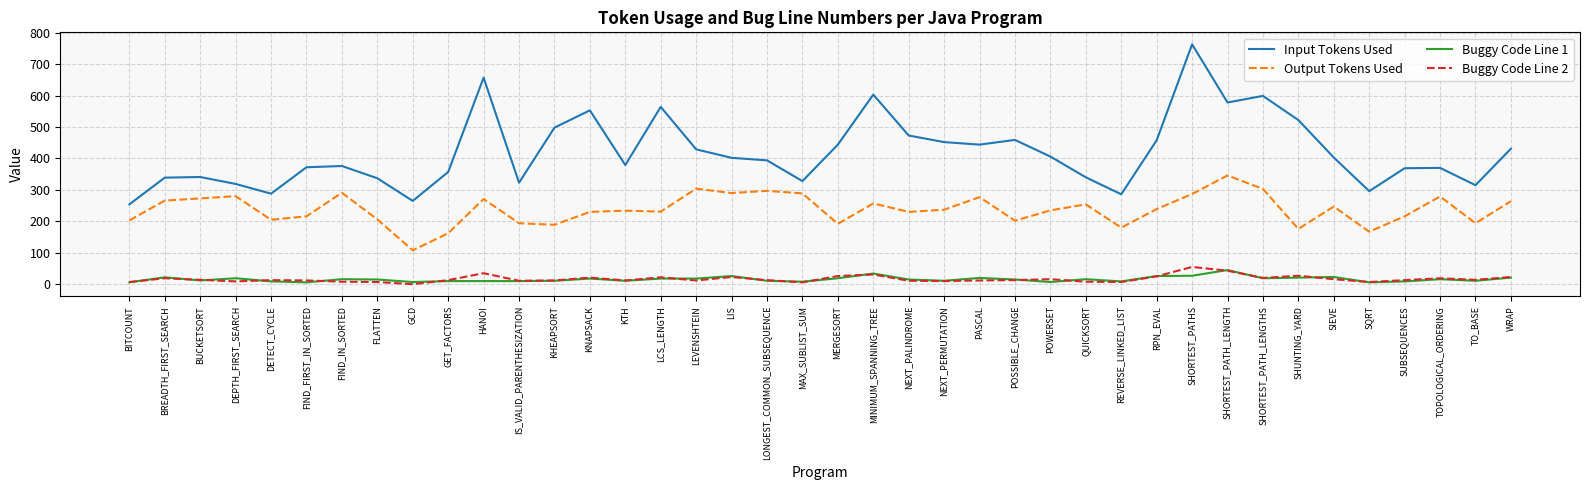

What is the total value across all series at NEXT_PERMUTATION?

710